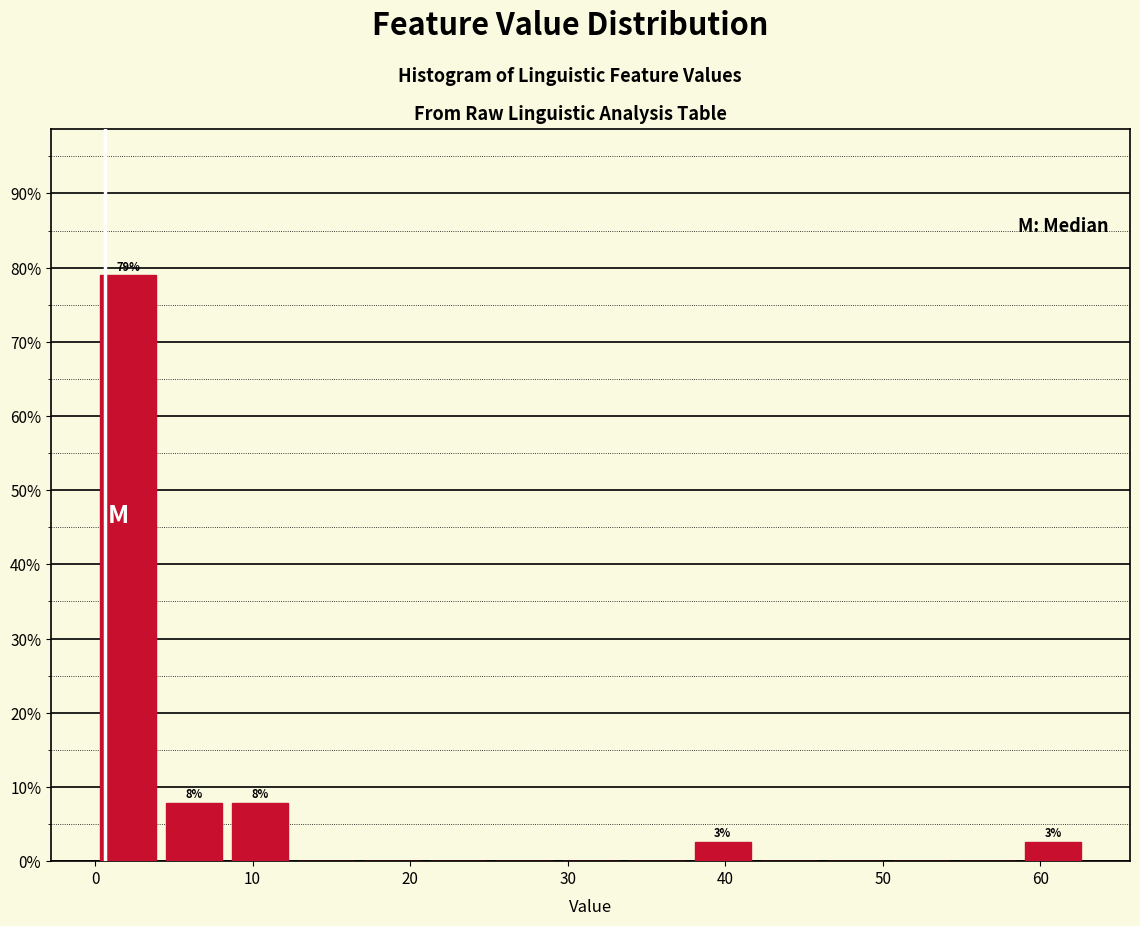

Which range on the x-axis has the tallest bar?

0 to 4